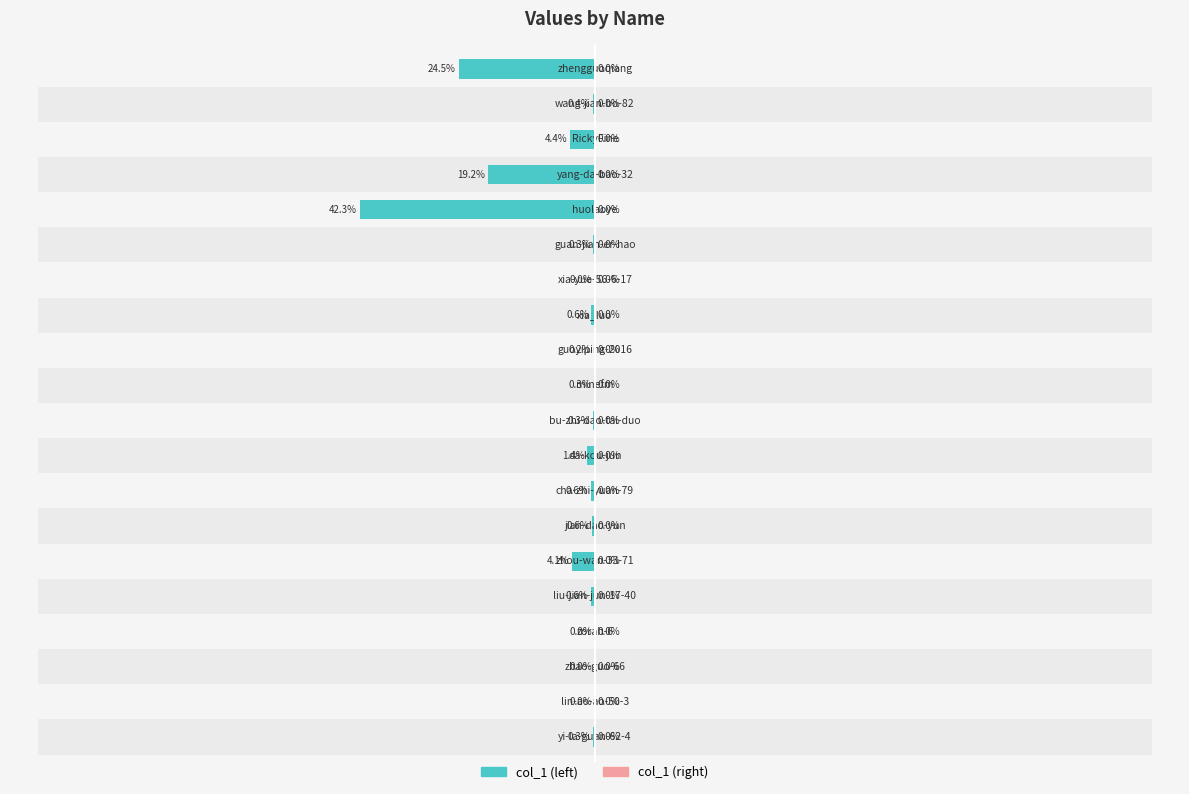

What is the difference between the maximum and minimum values in the col_1 series?

42.3